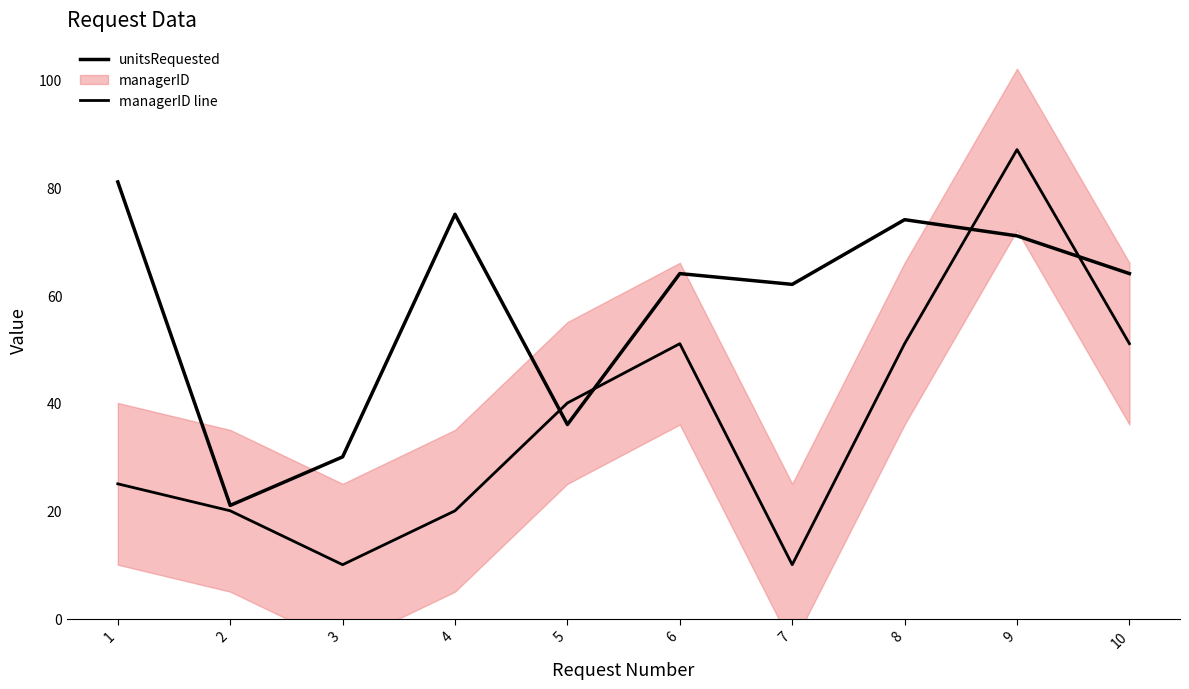

What is the average value of the managerID line series?

36